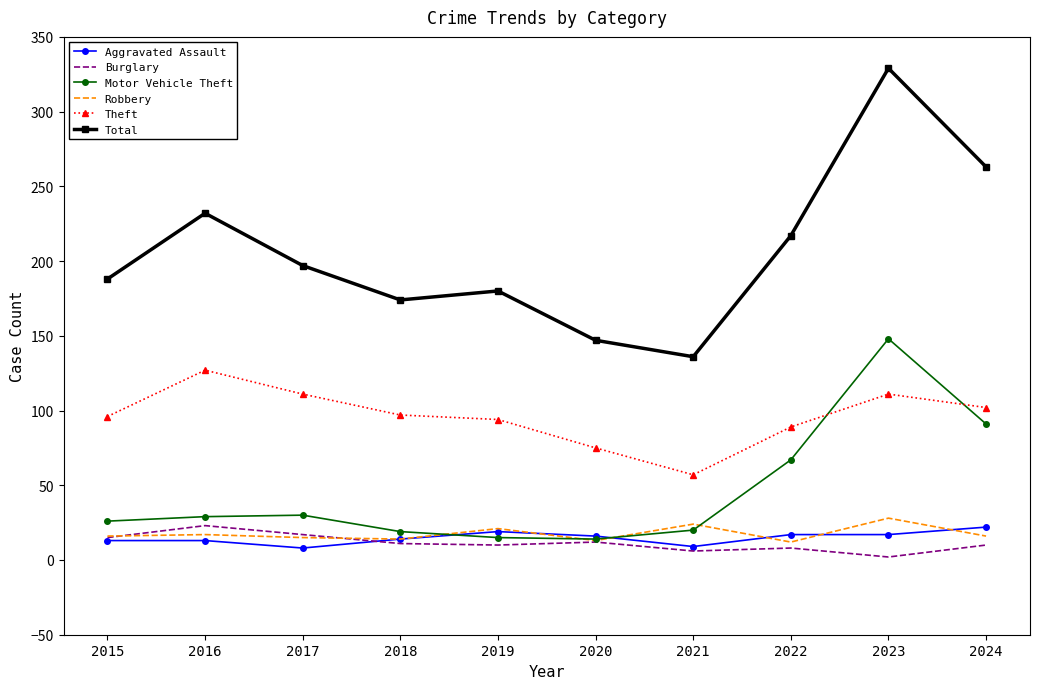

What is the minimum value for Robbery?

12